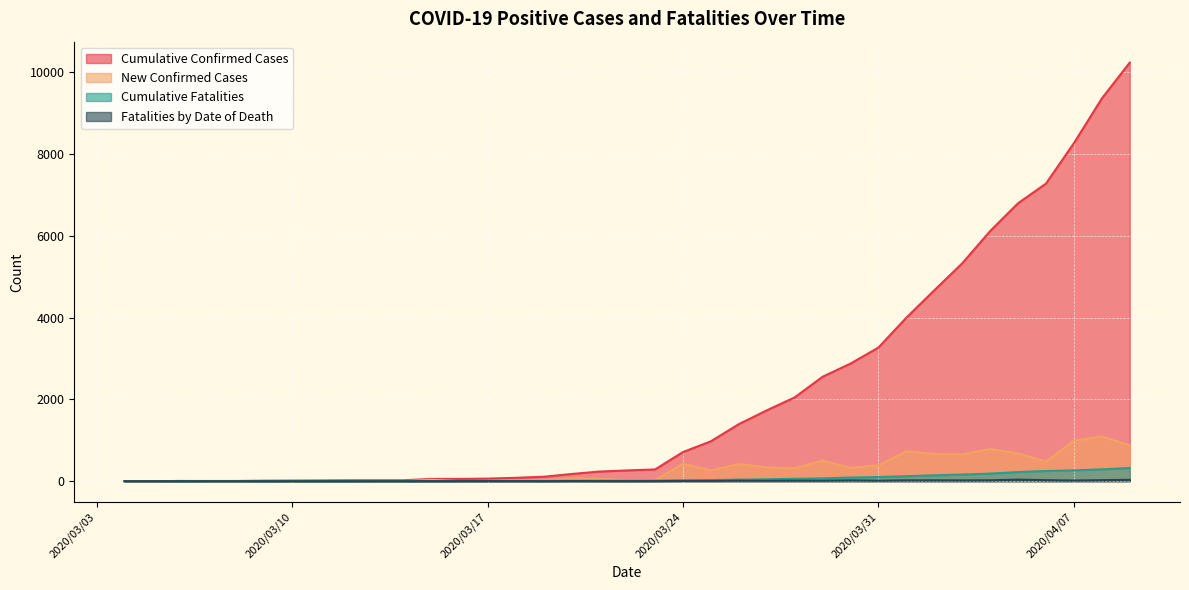

Reading left to right, what are all the values shown in this chart?

Cumulative Confirmed Cases: 0	0	5	5	5	12	15	18	22	22	22	56	56	63	82	108	175	235	263	287	712	975	1394	1731	2048	2552	2874	3266	3996	4665	5324	6112	6793	7273	8261	9353	10230
New Confirmed Cases: 0	0	5	0	0	7	3	3	4	0	0	34	0	7	19	26	67	60	29	25	425	263	419	337	317	504	322	392	730	669	659	788	681	480	988	1092	877
Cumulative Fatalities: 0	0	0	0	0	0	0	0	0	0	0	1	2	4	6	6	9	11	12	14	20	26	37	46	58	69	89	101	122	143	163	185	223	248	264	289	322
Fatalities by Date of Death: 0	0	0	0	0	0	0	0	0	0	0	1	1	2	2	0	3	2	1	2	6	6	11	9	12	11	20	12	21	21	20	22	38	25	16	25	33